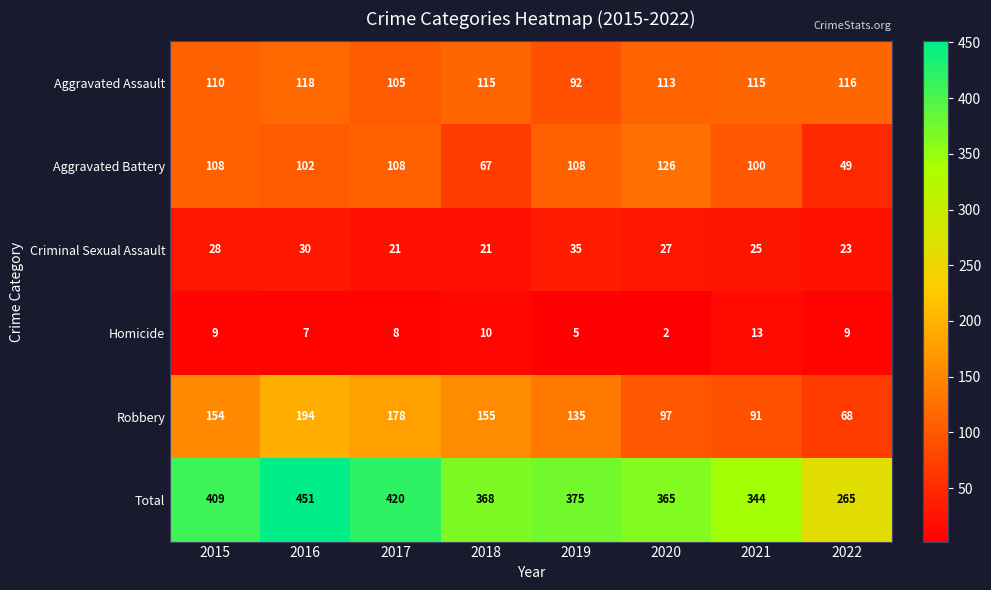

What is the sum of the Robbery values at 2018 and 2020?

252